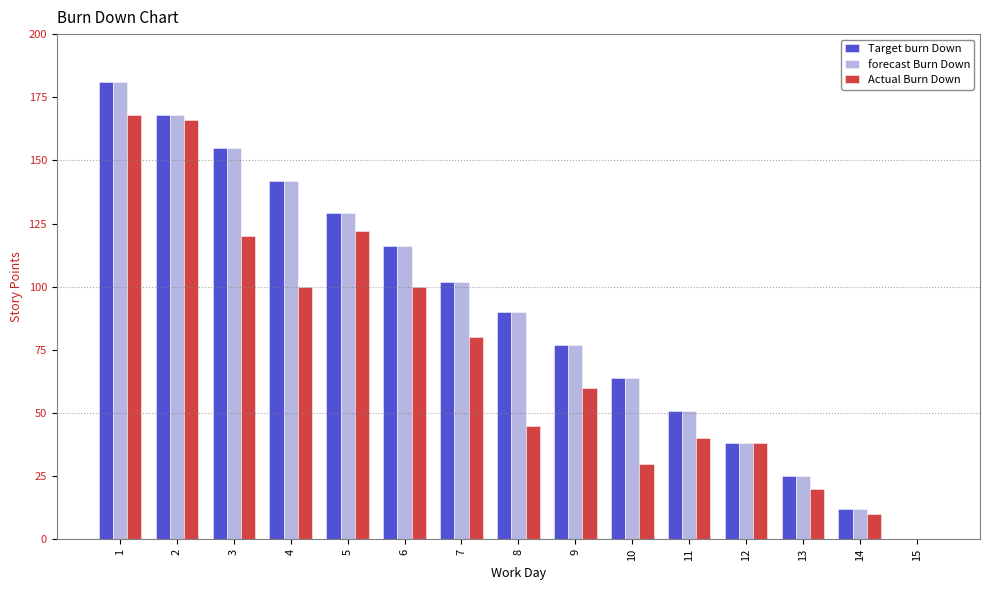

Where is Target burn Down nearest to the value 90?

8